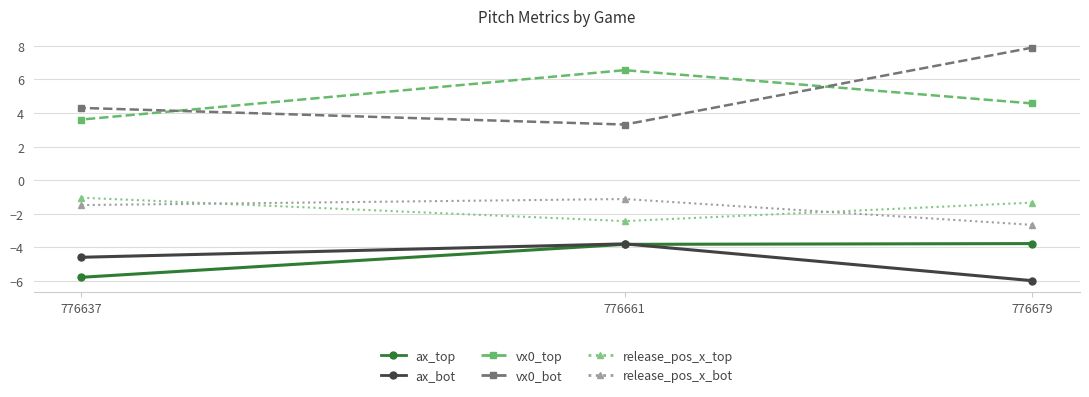

The ax_bot series shows -5.5 at 776661. True or false?

False